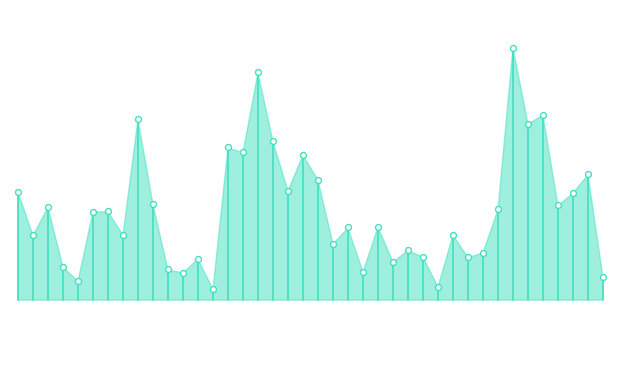

What is the change in value from 2021-02-03 to 2021-02-04?

+214600